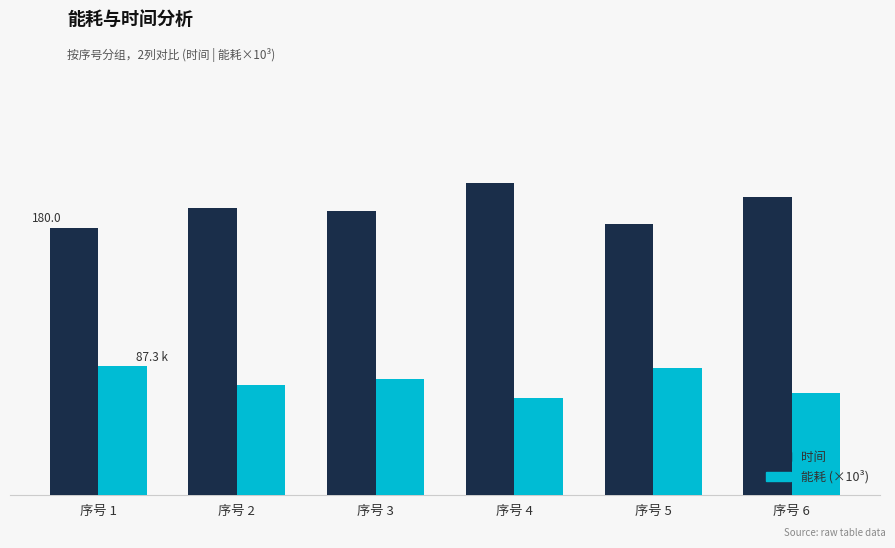

Does the chart contain stacked bars?

No